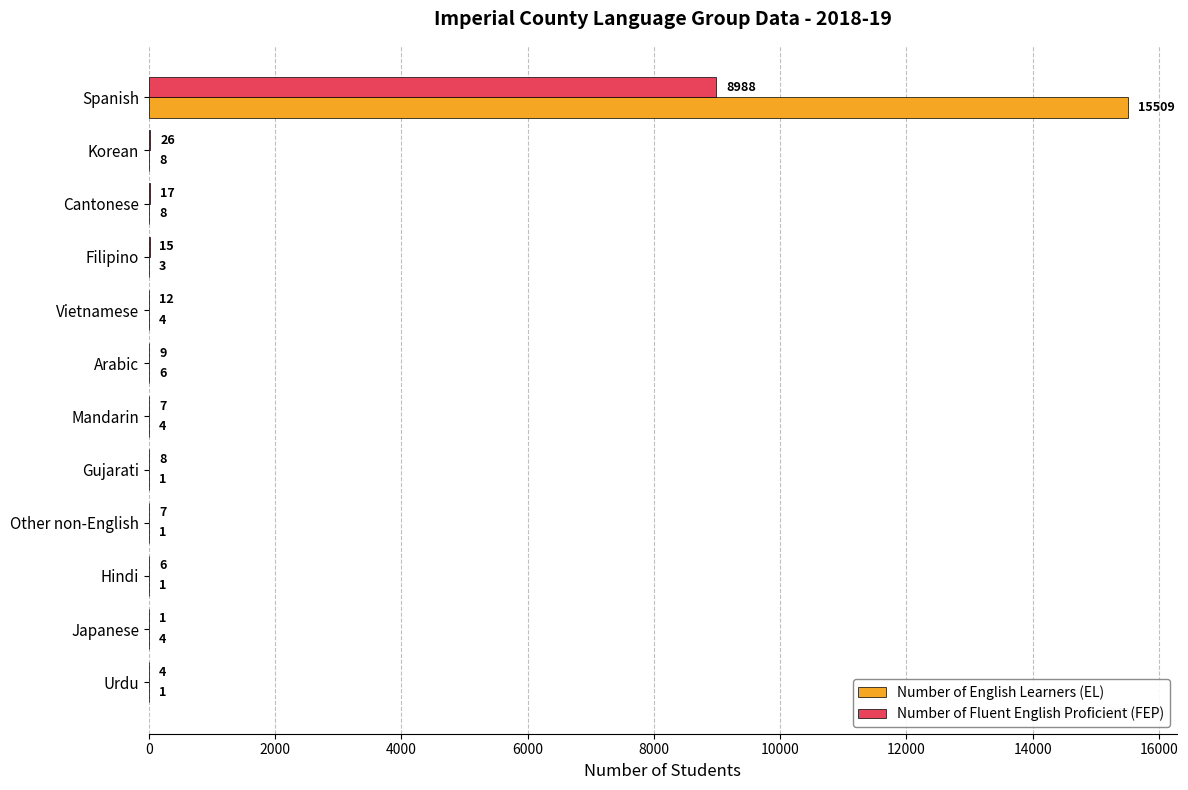

Which series has the largest total across all categories?

Number of English Learners (EL)